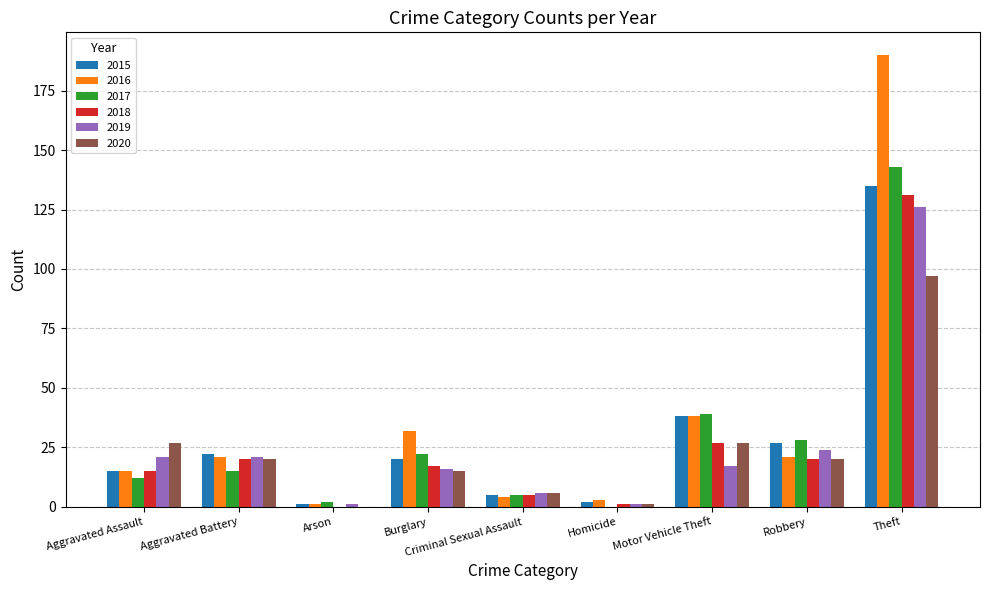

Reading left to right, extract all data points from this chart.

2015: Aggravated Assault=15	Aggravated Battery=22	Arson=1	Burglary=20	Criminal Sexual Assault=5	Homicide=2	Motor Vehicle Theft=38	Robbery=27	Theft=135
2016: Aggravated Assault=15	Aggravated Battery=21	Arson=1	Burglary=32	Criminal Sexual Assault=4	Homicide=3	Motor Vehicle Theft=38	Robbery=21	Theft=190
2017: Aggravated Assault=12	Aggravated Battery=15	Arson=2	Burglary=22	Criminal Sexual Assault=5	Homicide=0	Motor Vehicle Theft=39	Robbery=28	Theft=143
2018: Aggravated Assault=15	Aggravated Battery=20	Arson=0	Burglary=17	Criminal Sexual Assault=5	Homicide=1	Motor Vehicle Theft=27	Robbery=20	Theft=131
2019: Aggravated Assault=21	Aggravated Battery=21	Arson=1	Burglary=16	Criminal Sexual Assault=6	Homicide=1	Motor Vehicle Theft=17	Robbery=24	Theft=126
2020: Aggravated Assault=27	Aggravated Battery=20	Arson=0	Burglary=15	Criminal Sexual Assault=6	Homicide=1	Motor Vehicle Theft=27	Robbery=20	Theft=97